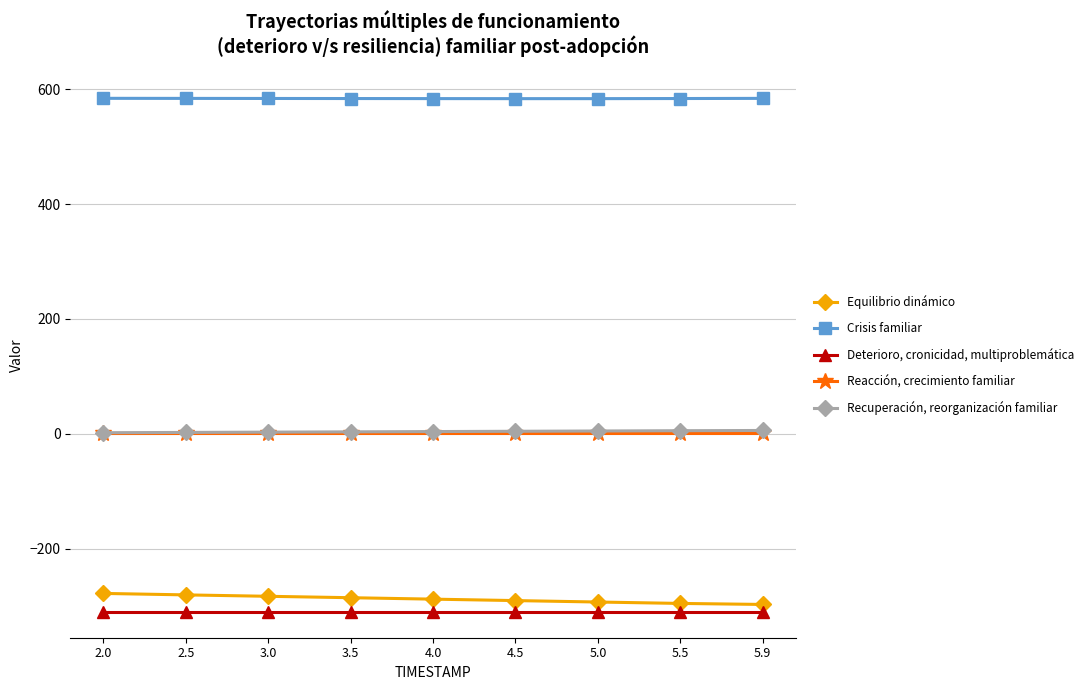

What is the maximum value shown in the chart?

584.1